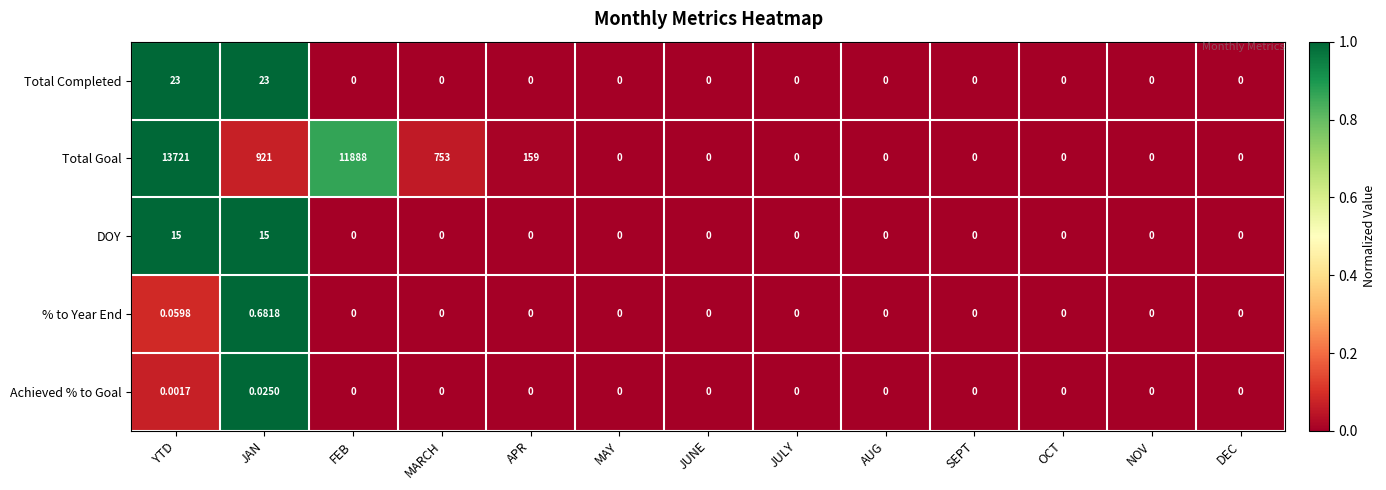

Between FEB and NOV, which series saw the biggest shift?

Total Goal